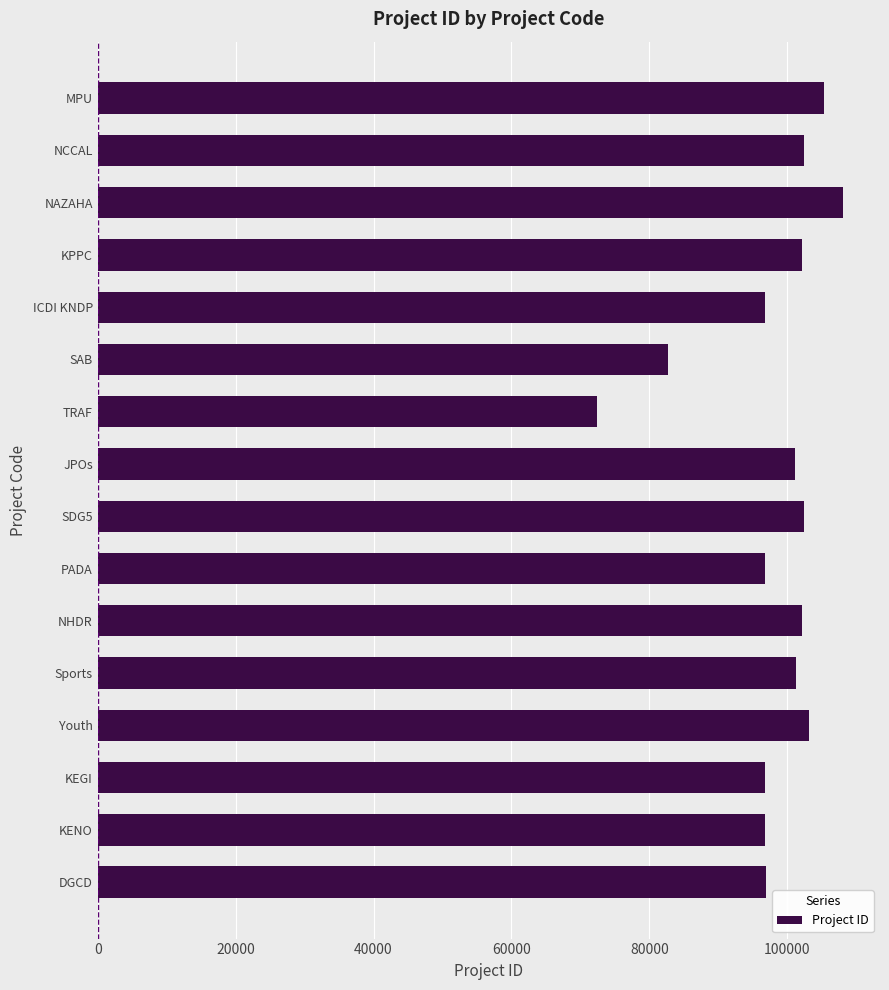

Which has a higher value, DGCD or NHDR?

NHDR